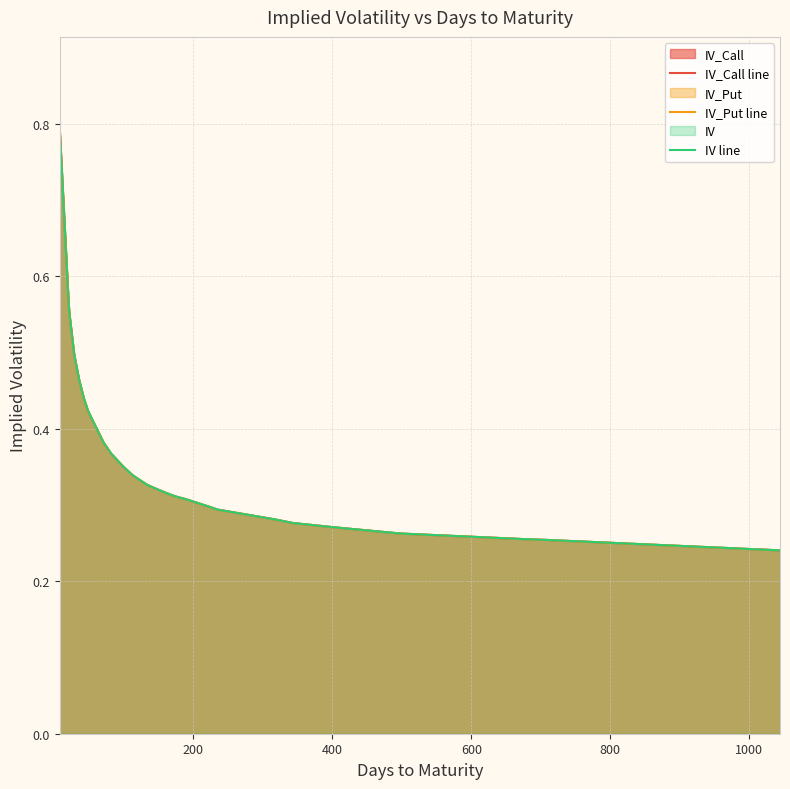

Does the chart have visible grid lines?

Yes